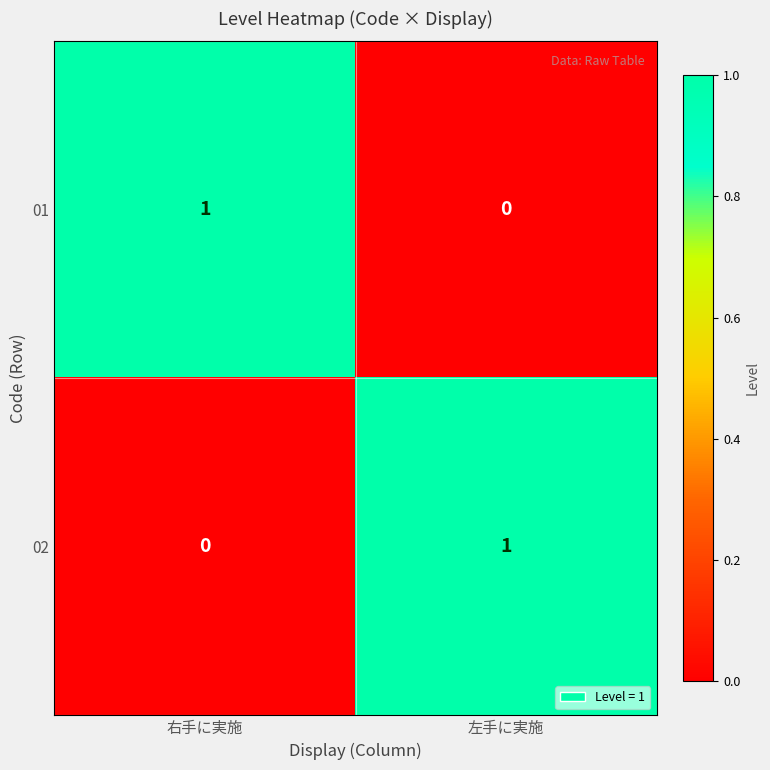

At which label does 02 reach its minimum?

右手に実施